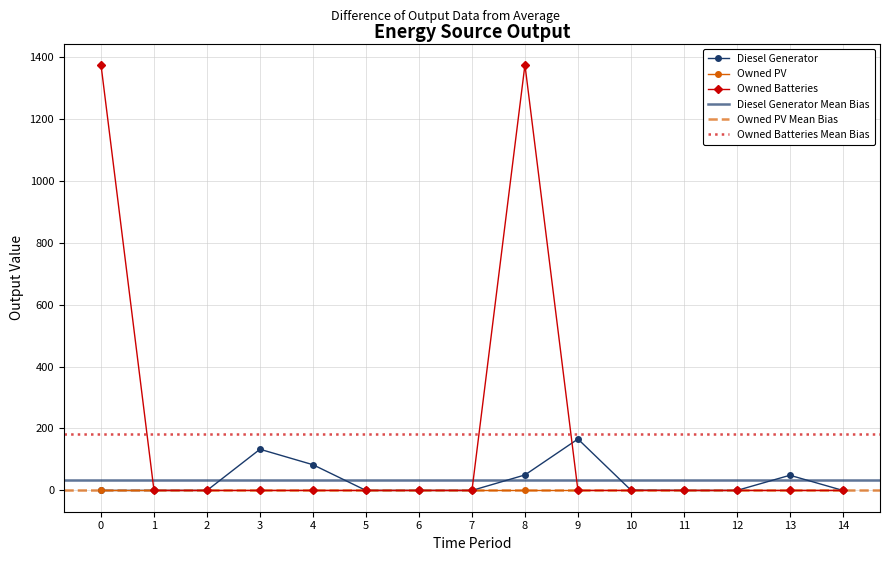

The value of Owned Batteries at 7 is 0. True or false?

True